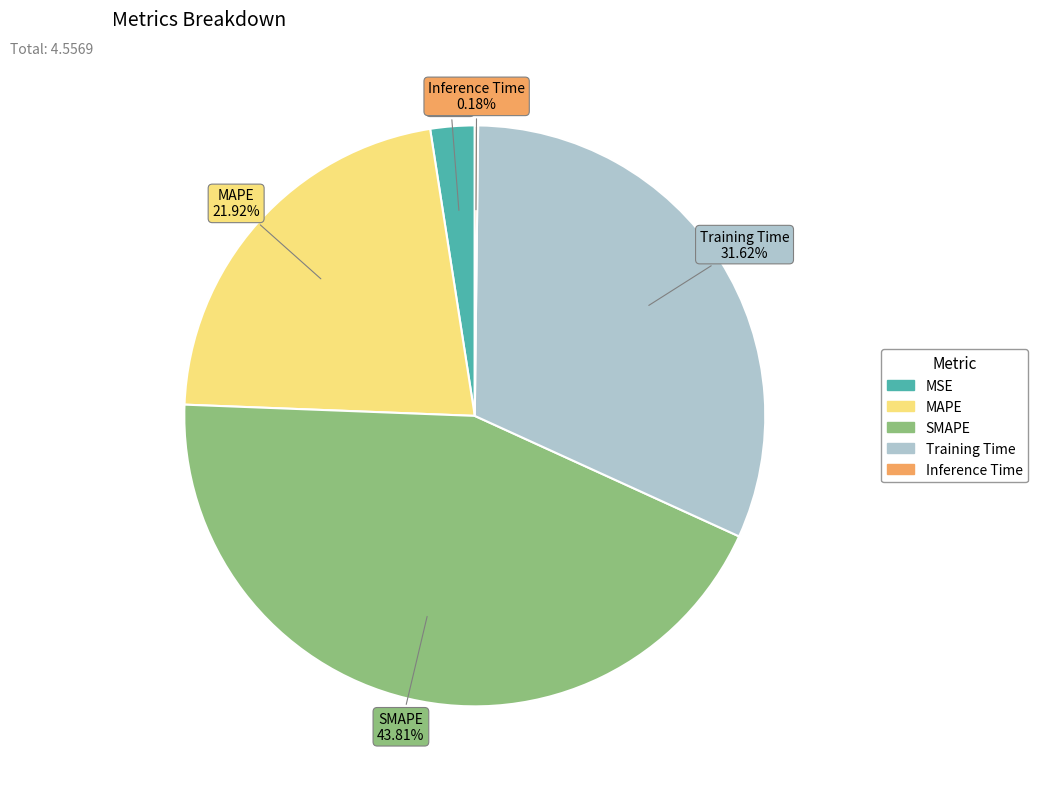

Does MAPE account for over 50% of the chart?

No